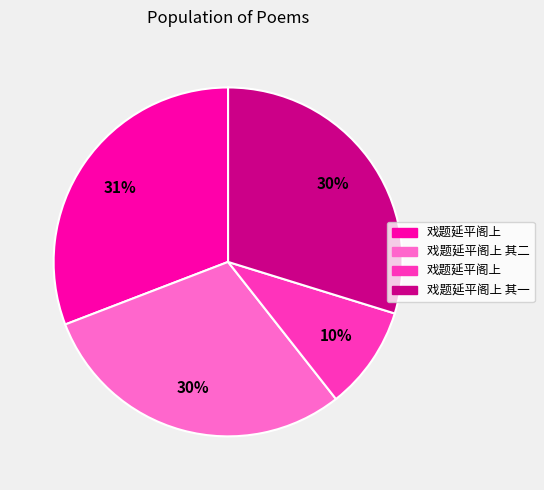

To the nearest percent, what is the difference between the largest and smallest slice percentages?

21%